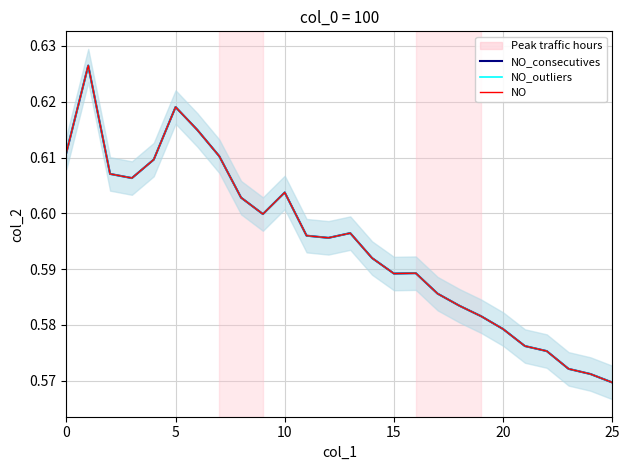

What is the label of the 17th point from the left?

16